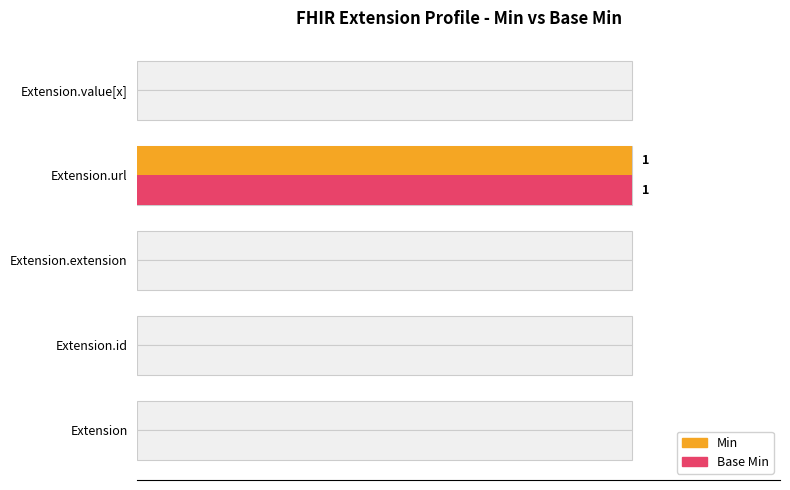

Which series has the widest spread of values?

Min